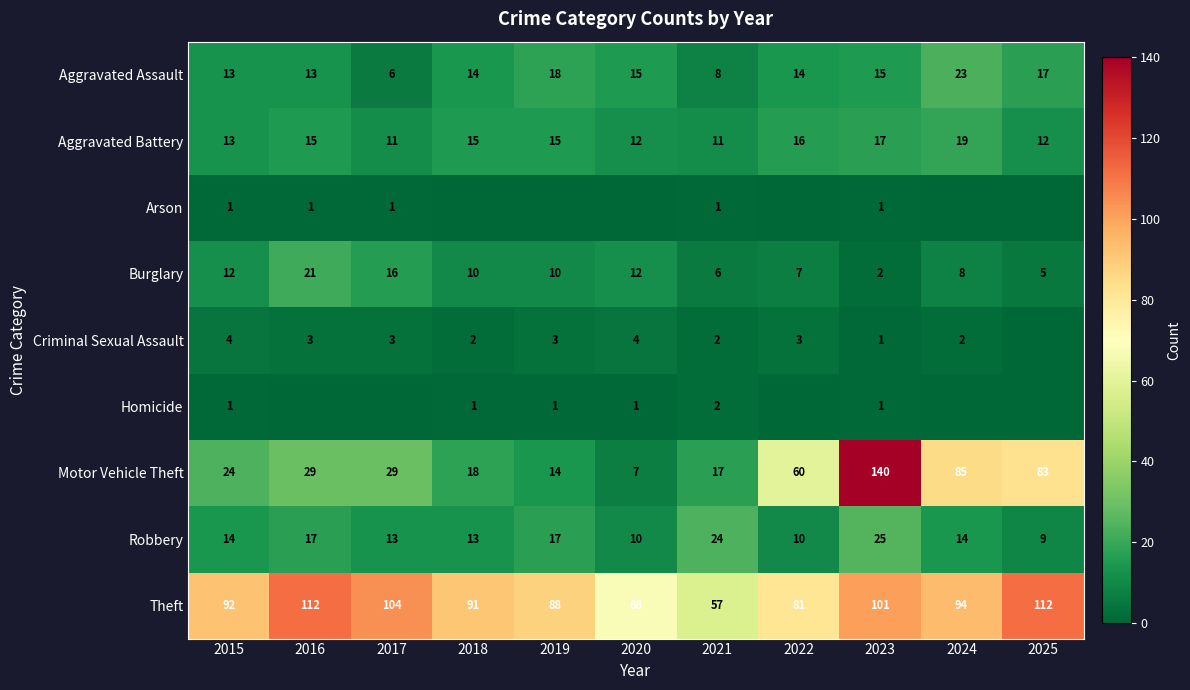

What is the sum of the Motor Vehicle Theft values at 2015 and 2022?

84